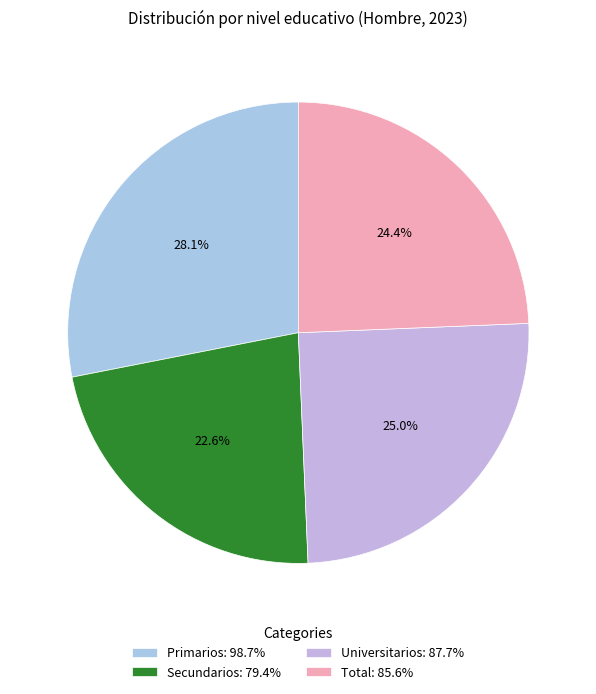

How many segments does this pie chart have?

4